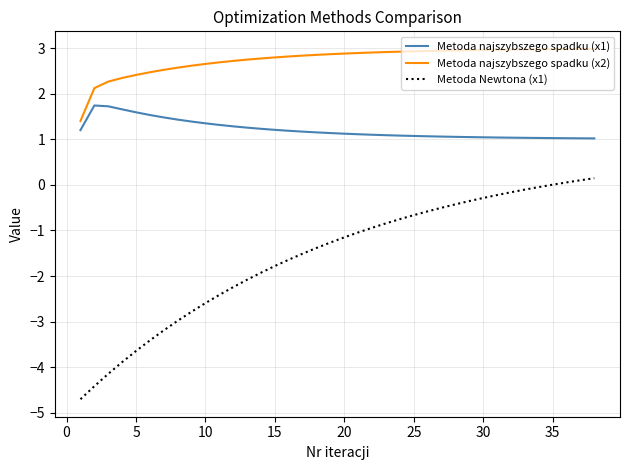

What are all the series names shown in the legend?

Metoda najszybszego spadku (x1), Metoda najszybszego spadku (x2), Metoda Newtona (x1)